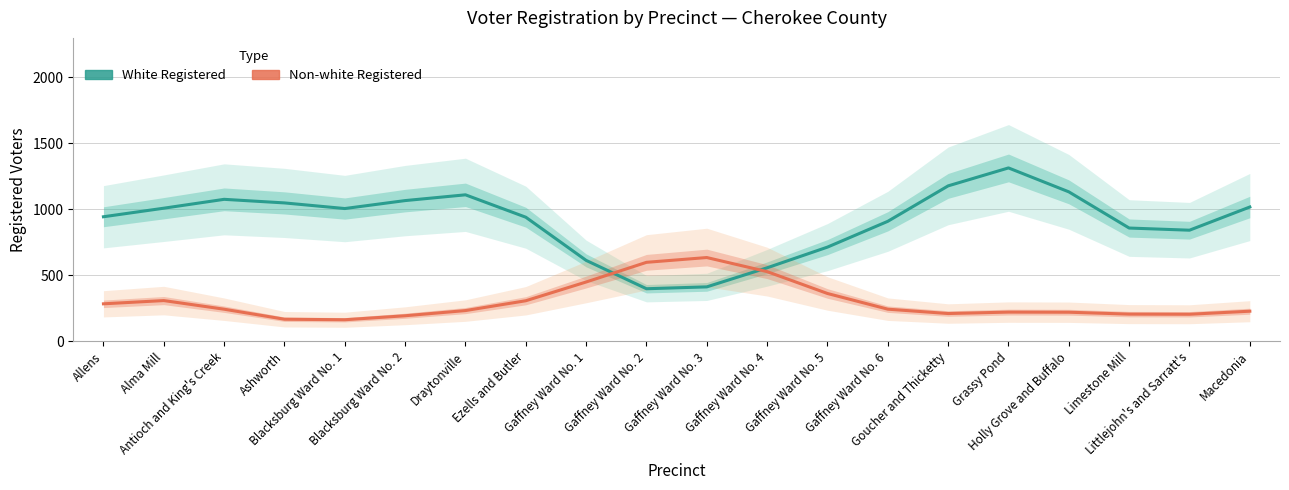

At which label does White Registered reach its minimum?

Gaffney Ward No. 2